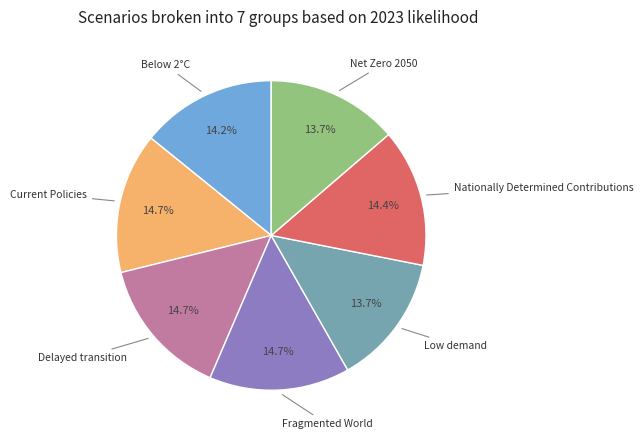

Count the number of slices in the pie.

7